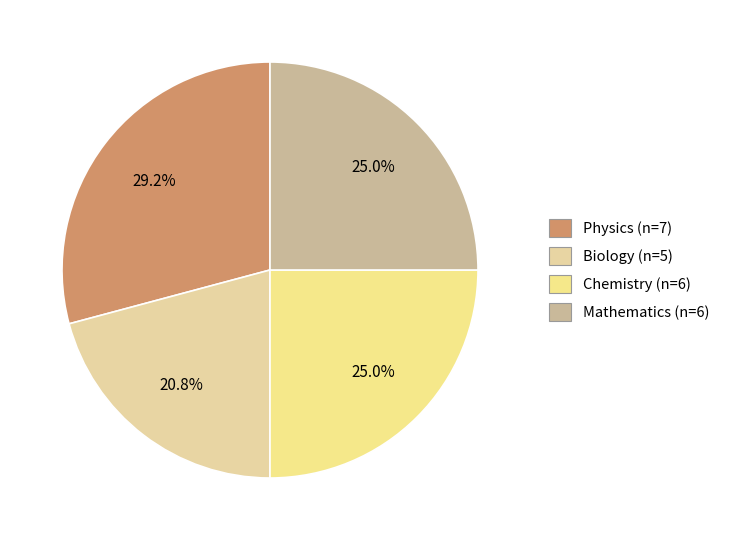

Is Biology the majority of the pie?

No